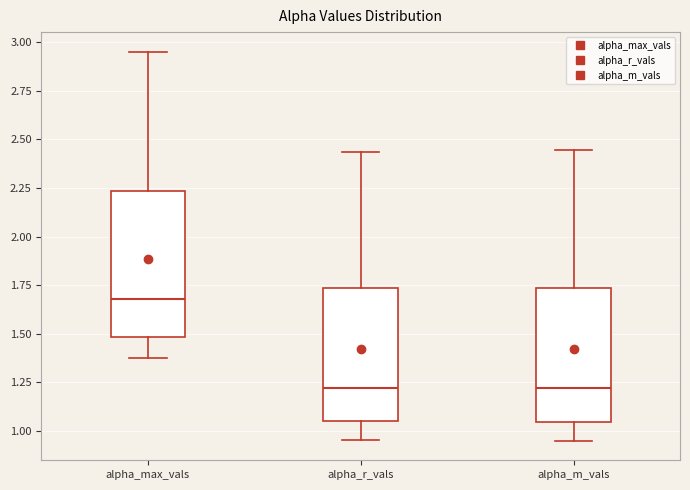

Where is the upper edge of the box for alpha_m_vals on the y-axis? The values are not printed on the chart, so give them approximately, as read against the axis.

1.75